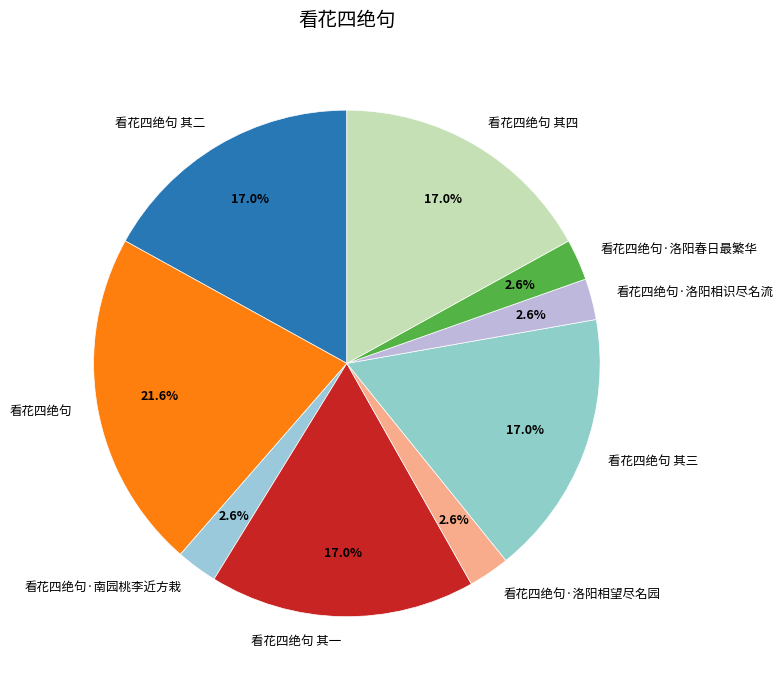

Is the sum of 看花四绝句 and 看花四绝句·南园桃李近方栽 greater than half?

No